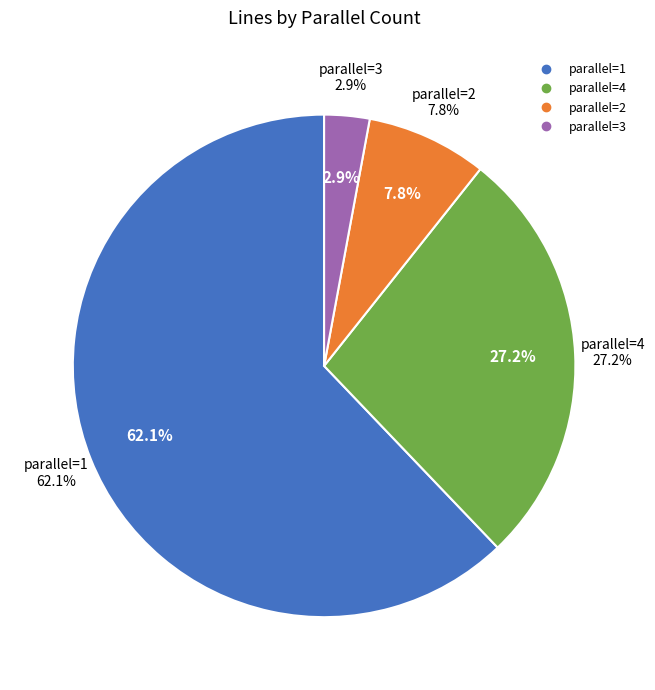

Is the sum of 1 and 4 greater than half?

Yes